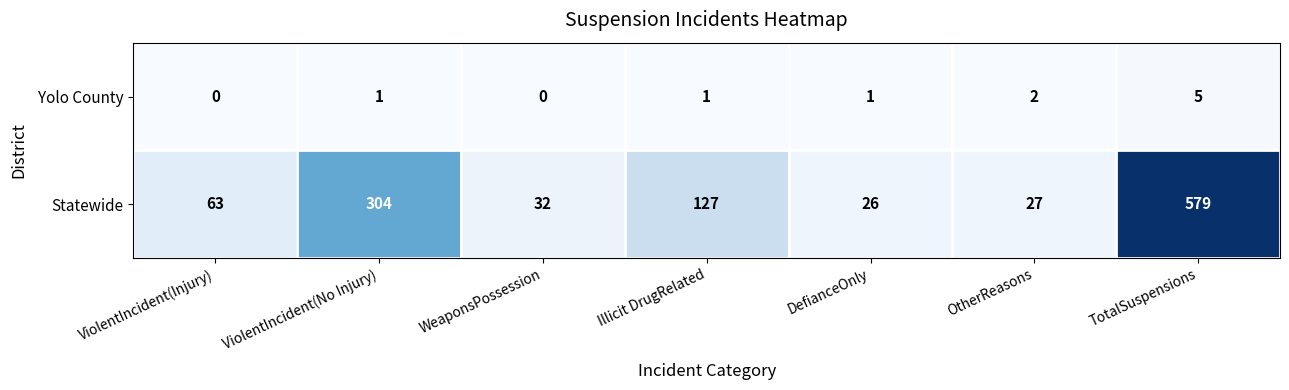

Reading right to left, what are all the values shown in this chart?

Yolo County: TotalSuspensions=5	OtherReasons=2	DefianceOnly=1	Illicit DrugRelated=1	WeaponsPossession=0	ViolentIncident(No Injury)=1	ViolentIncident(Injury)=0
Statewide: TotalSuspensions=579	OtherReasons=27	DefianceOnly=26	Illicit DrugRelated=127	WeaponsPossession=32	ViolentIncident(No Injury)=304	ViolentIncident(Injury)=63